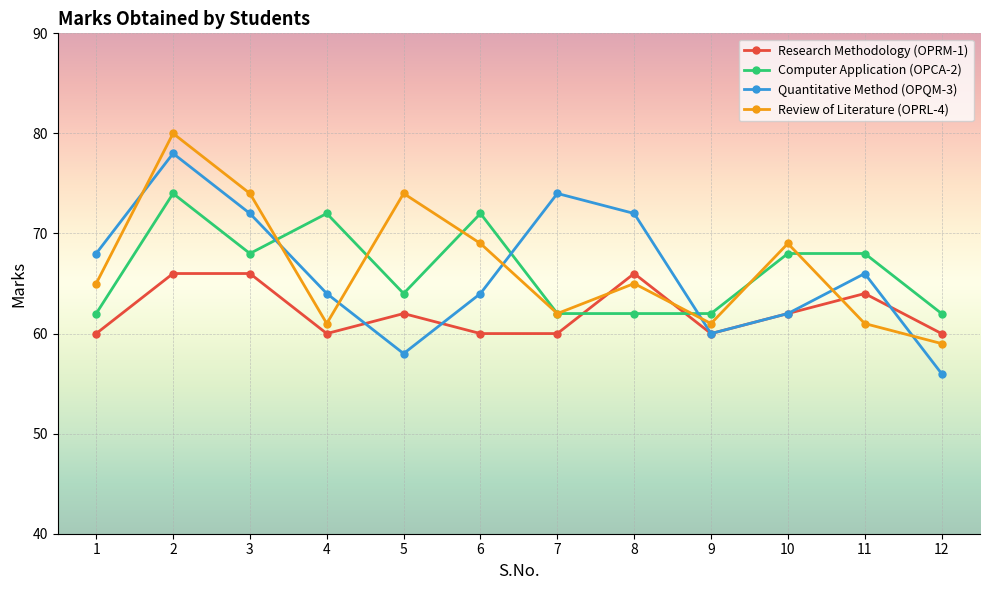

What is the minimum value for Quantitative Method (OPQM-3)?

56